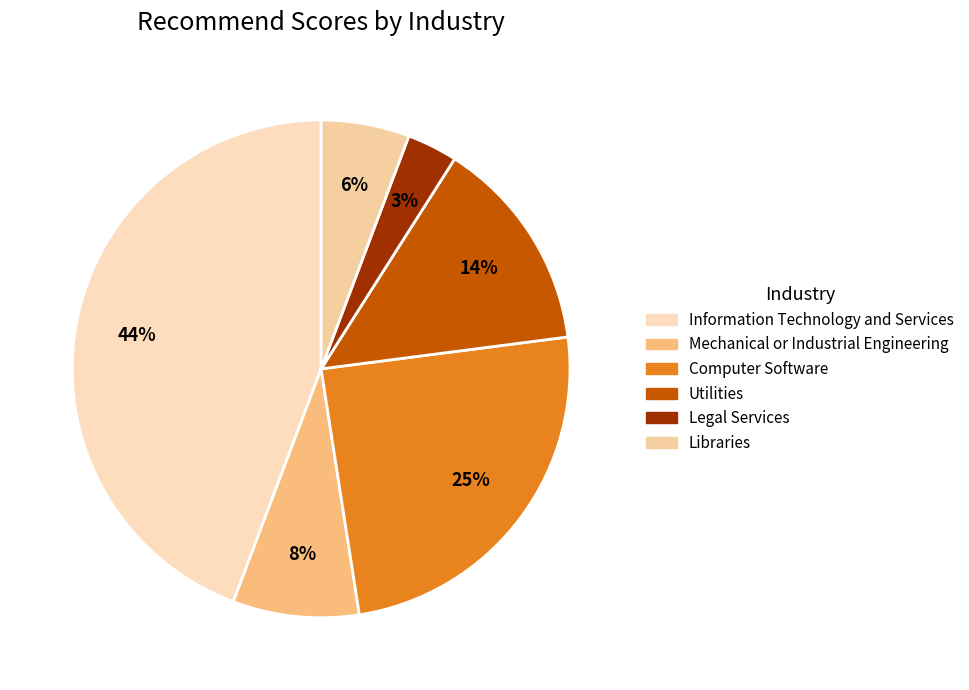

How many slices are in this pie chart?

6